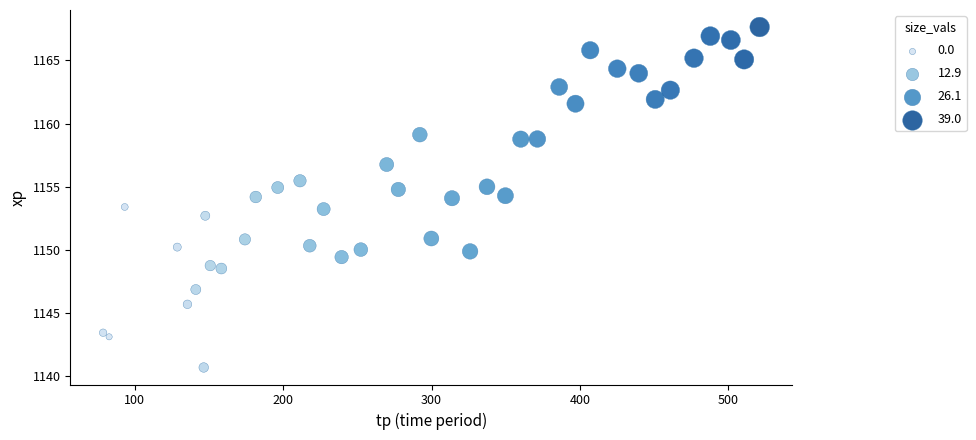

What is the range of X values (max minus min)?

442.5